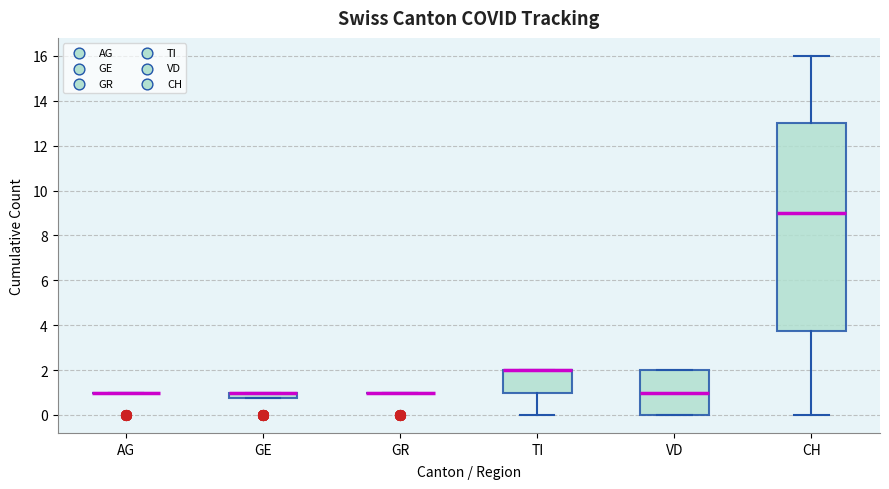

Which box is the tallest, from its lower edge to its upper edge?

CH